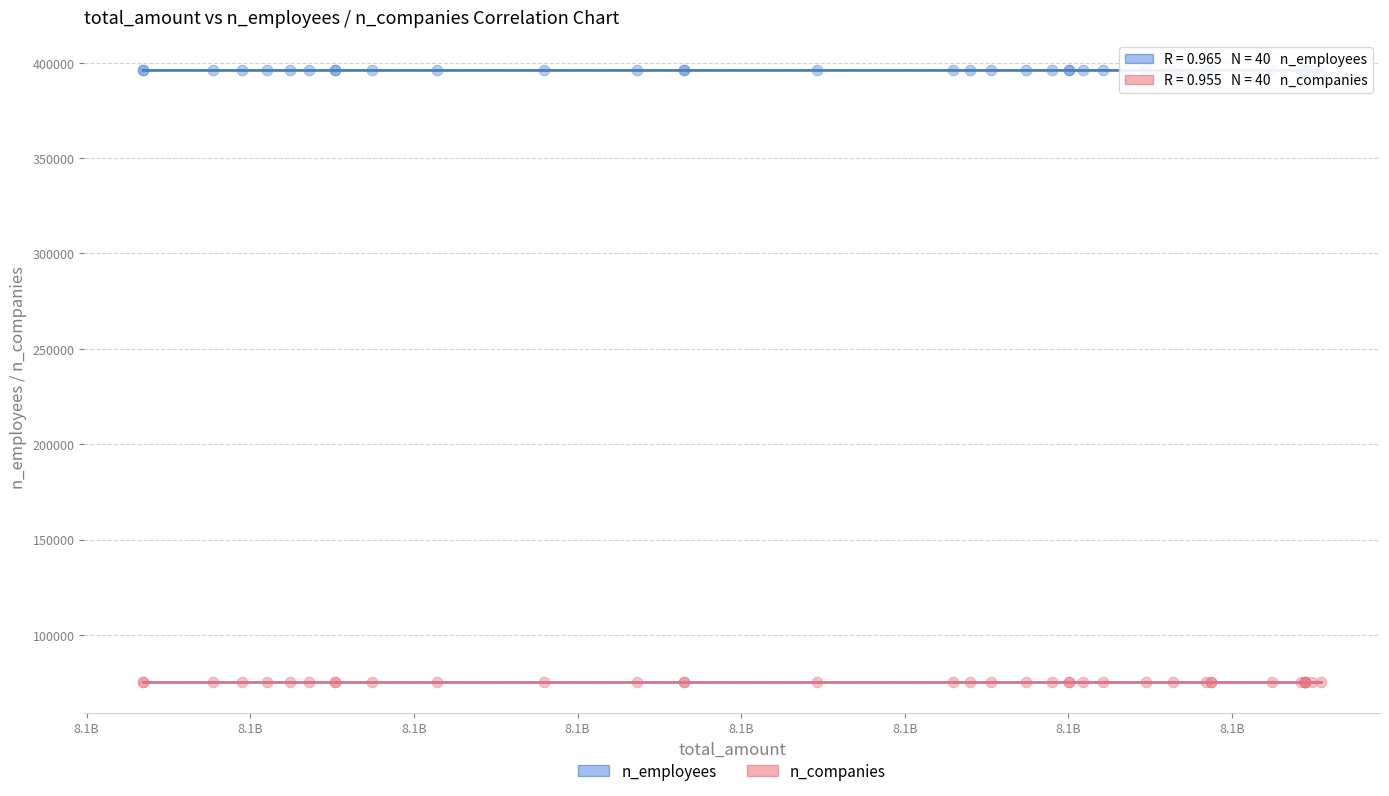

Which series reaches the minimum Y coordinate?

n_companies